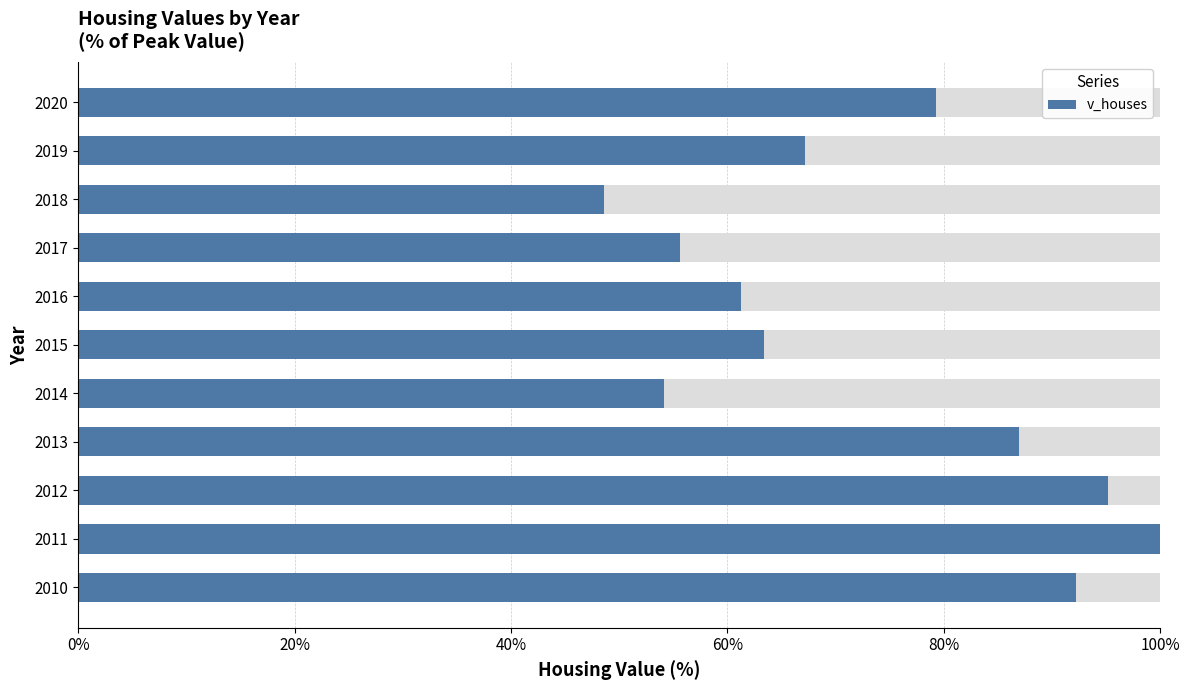

Is it true that v_houses equals 63.6 at 2018?

False